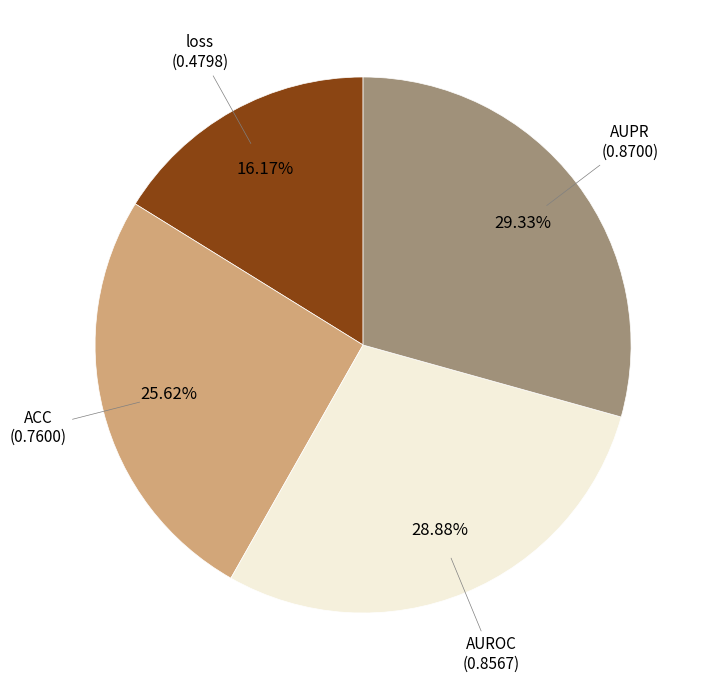

How many segments does this pie chart have?

4